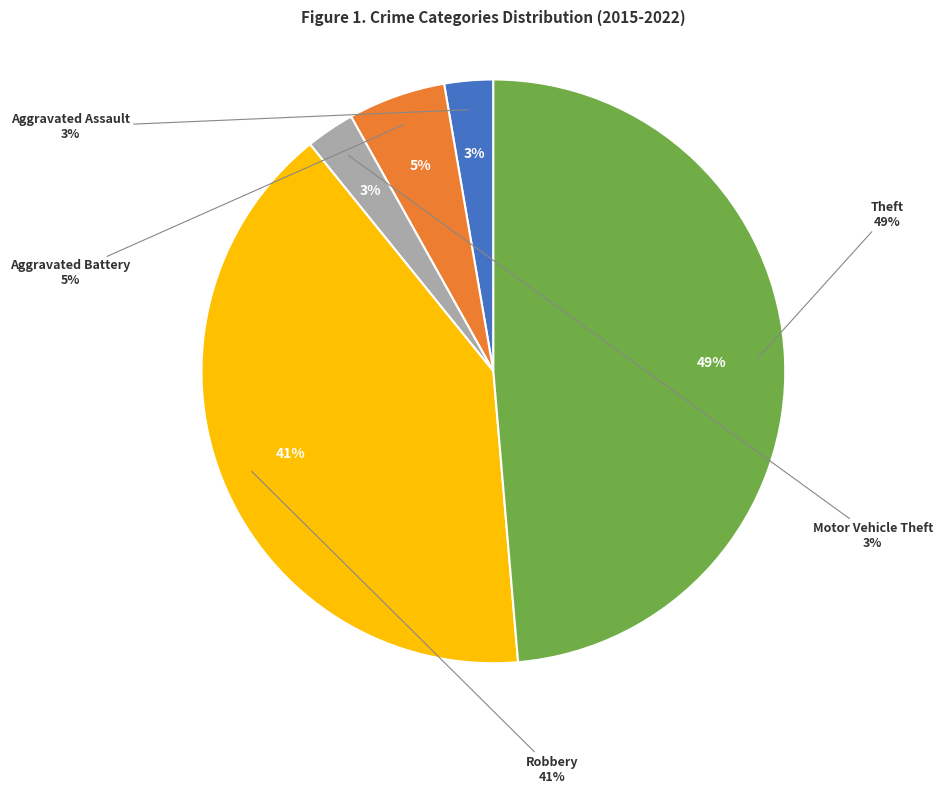

Which has a higher value, Aggravated Assault or Theft?

Theft